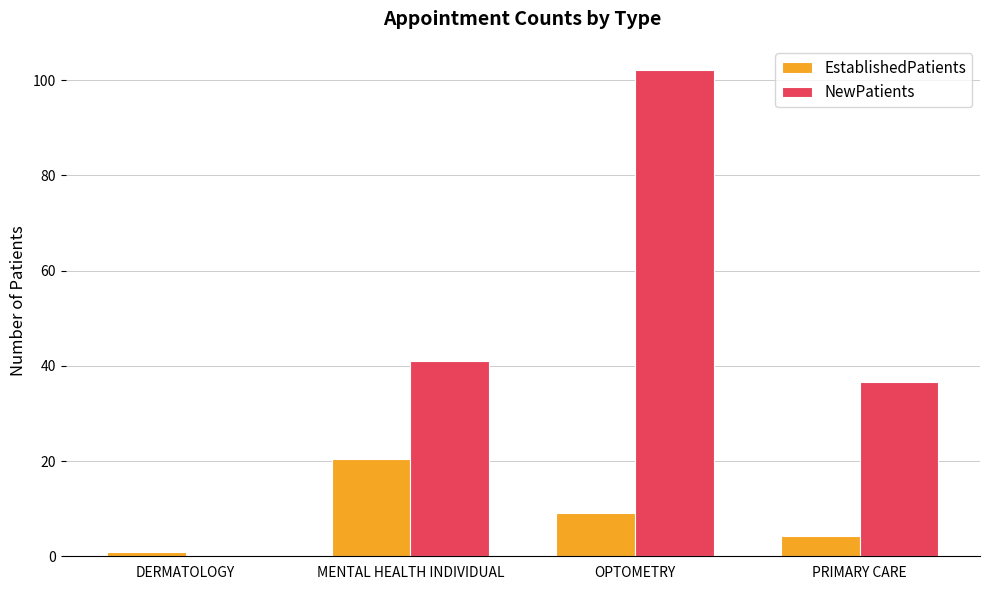

Which series changed the most between DERMATOLOGY and OPTOMETRY?

NewPatients